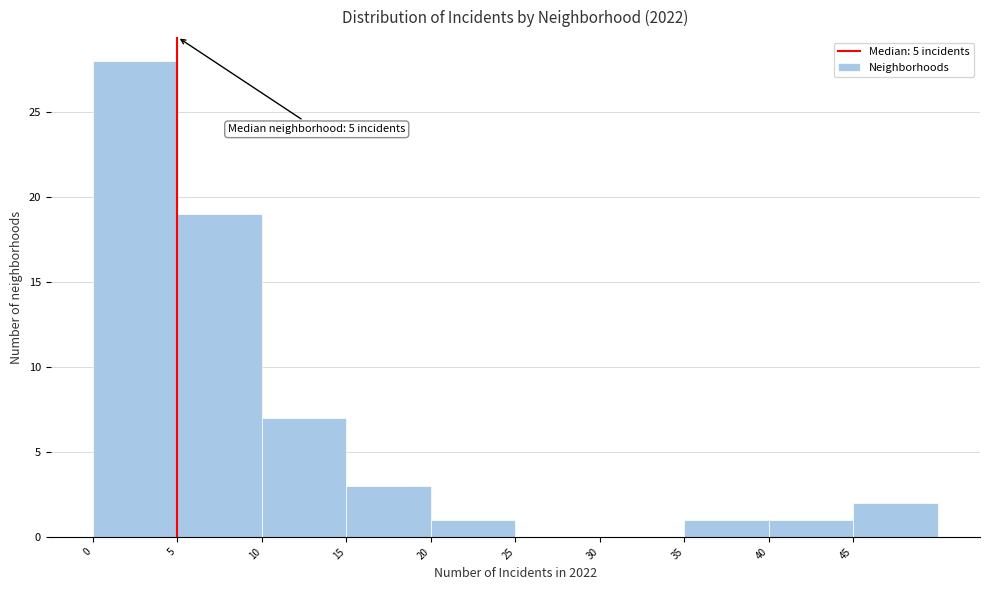

Which range on the x-axis has the tallest bar?

0 to 5